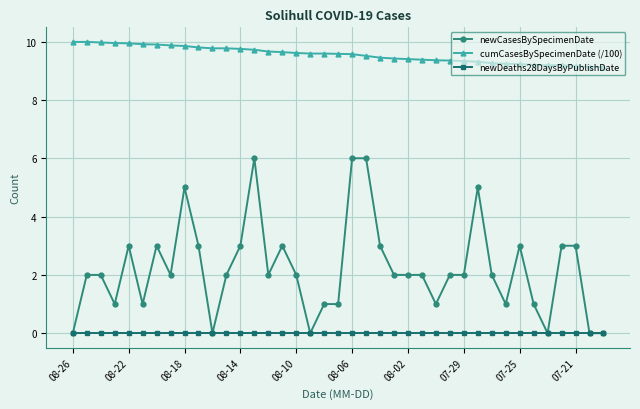

True or false: newDeaths28DaysByPublishDate and cumCasesBySpecimenDate (/100) intersect in this chart.

False